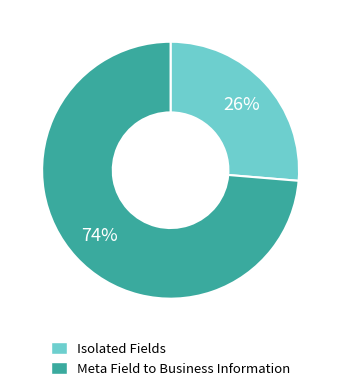

To the nearest percent, what is the average slice percentage?

50%